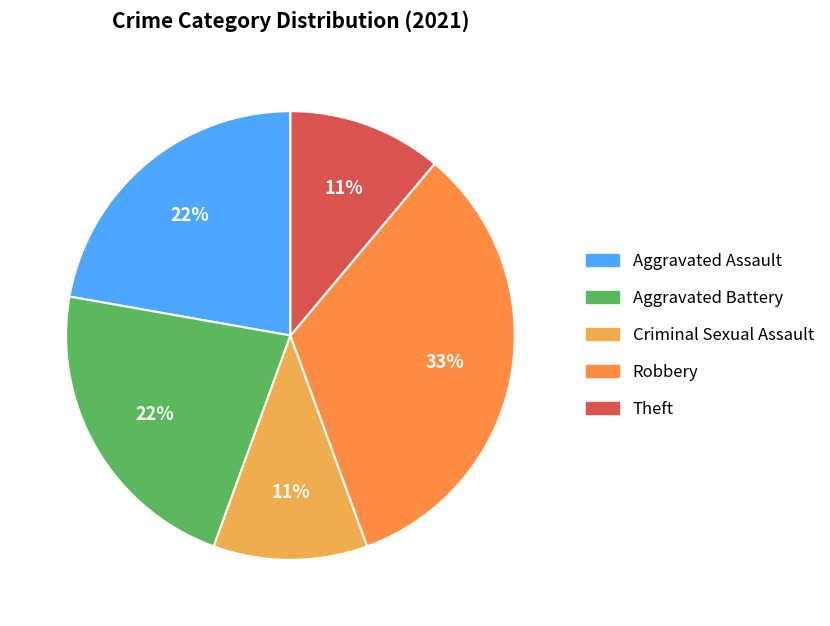

Is there a majority slice in this chart?

No